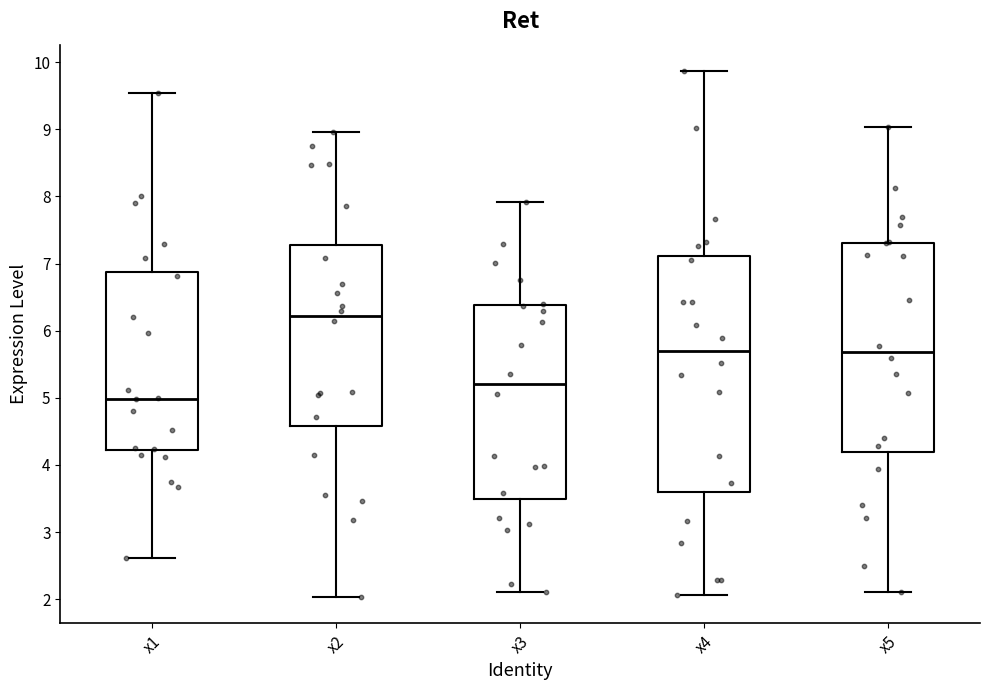

Reading left to right, read every box against the y-axis: the position of its median line, the range the box covers, and the ends of its whiskers. The values are not printed on the chart, so give them approximately, as read against the axis.

x1: median 5.0, box 4.2 to 6.9, whiskers 2.6 to 9.5
x2: median 6.2, box 4.6 to 7.3, whiskers 2.0 to 9.0
x3: median 5.2, box 3.5 to 6.4, whiskers 2.1 to 7.9
x4: median 5.7, box 3.6 to 7.1, whiskers 2.1 to 9.9
x5: median 5.7, box 4.2 to 7.3, whiskers 2.1 to 9.0